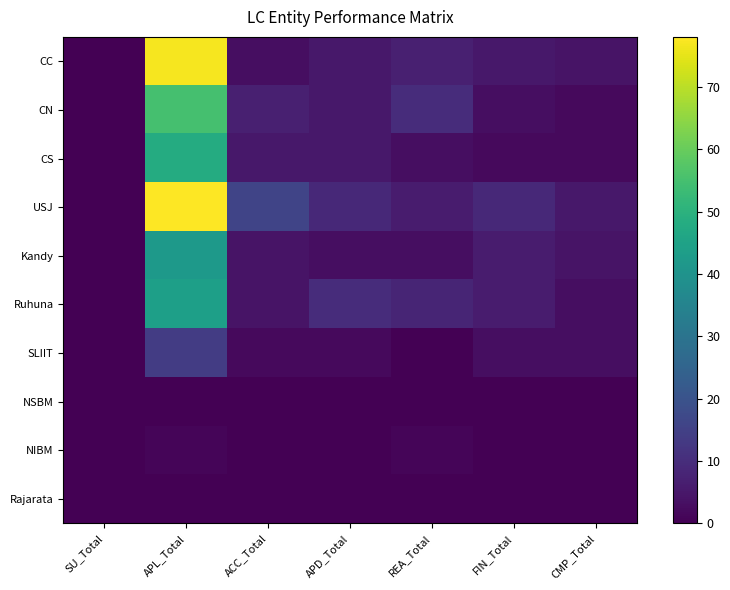

Reading right to left, what are all the values shown in this chart?

CC: CMP_Total=4	FIN_Total=5	REA_Total=7	APD_Total=5	ACC_Total=3	APL_Total=77	SU_Total=0
CN: CMP_Total=2	FIN_Total=3	REA_Total=10	APD_Total=5	ACC_Total=7	APL_Total=55	SU_Total=0
CS: CMP_Total=2	FIN_Total=2	REA_Total=3	APD_Total=5	ACC_Total=5	APL_Total=48	SU_Total=0
USJ: CMP_Total=5	FIN_Total=9	REA_Total=6	APD_Total=9	ACC_Total=16	APL_Total=78	SU_Total=0
Kandy: CMP_Total=4	FIN_Total=6	REA_Total=3	APD_Total=3	ACC_Total=4	APL_Total=42	SU_Total=0
Ruhuna: CMP_Total=3	FIN_Total=6	REA_Total=8	APD_Total=10	ACC_Total=4	APL_Total=44	SU_Total=0
SLIIT: CMP_Total=3	FIN_Total=3	REA_Total=0	APD_Total=2	ACC_Total=2	APL_Total=14	SU_Total=0
NSBM: CMP_Total=0	FIN_Total=0	REA_Total=0	APD_Total=0	ACC_Total=0	APL_Total=0	SU_Total=0
NIBM: CMP_Total=0	FIN_Total=0	REA_Total=1	APD_Total=0	ACC_Total=0	APL_Total=1	SU_Total=0
Rajarata: CMP_Total=0	FIN_Total=0	REA_Total=0	APD_Total=0	ACC_Total=0	APL_Total=0	SU_Total=0